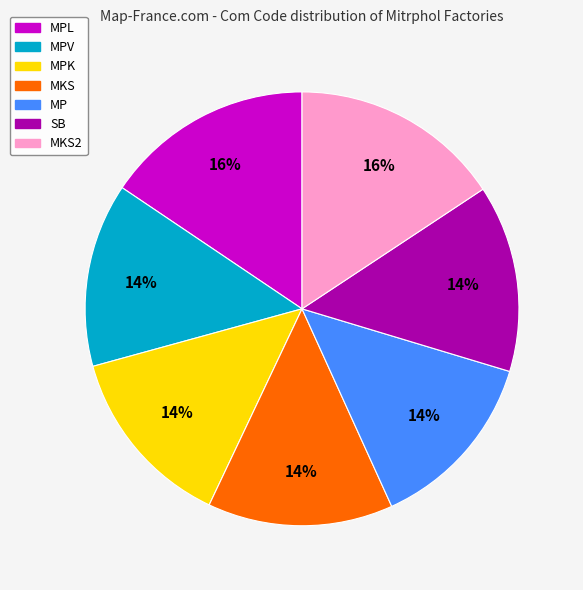

To the nearest percent, what is the difference between the largest and smallest slice percentages?

2%